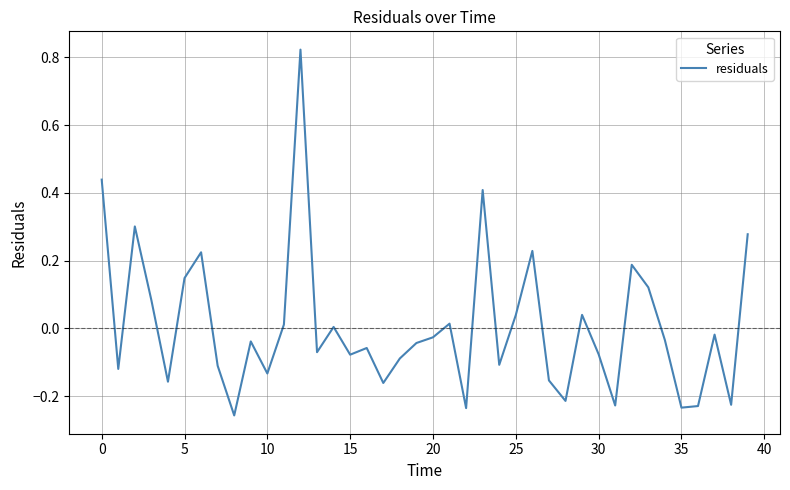

What is the difference between the maximum and minimum values?

1.1